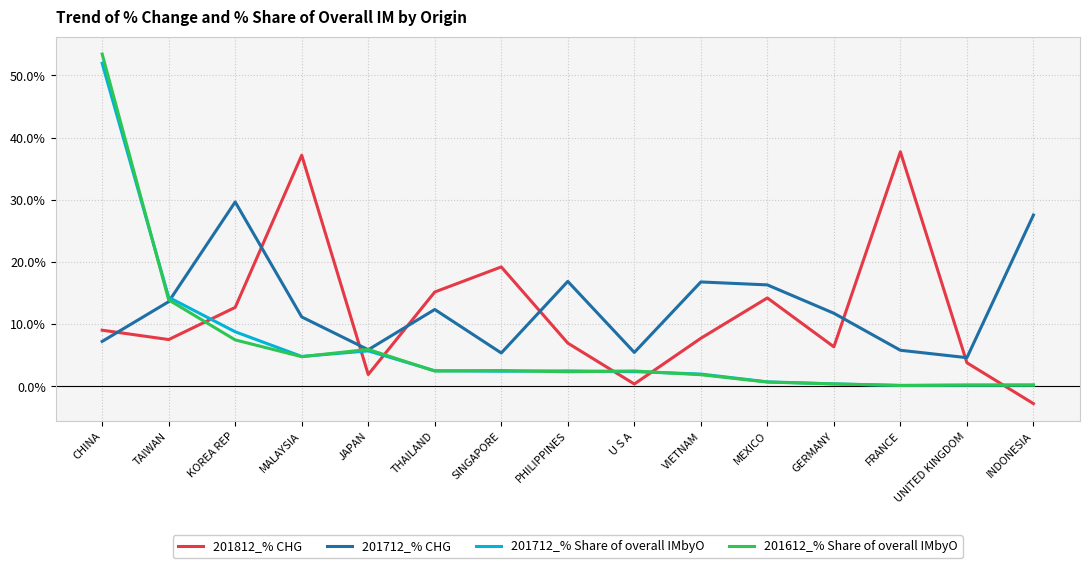

What is the approximate value of 201612_% Share of overall IMbyO at CHINA?

53.4